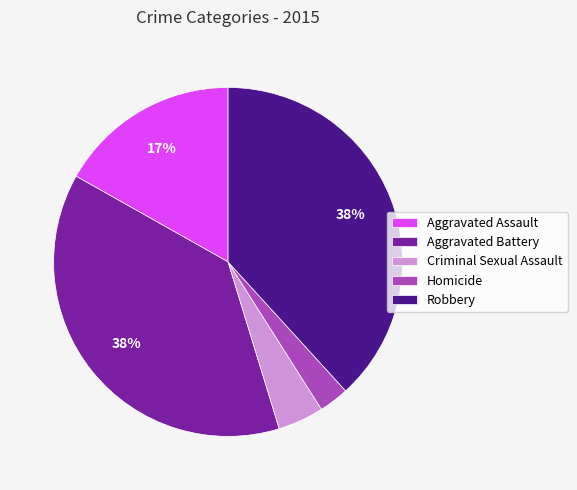

True or false: Aggravated Battery accounts for 25% of the total.

False